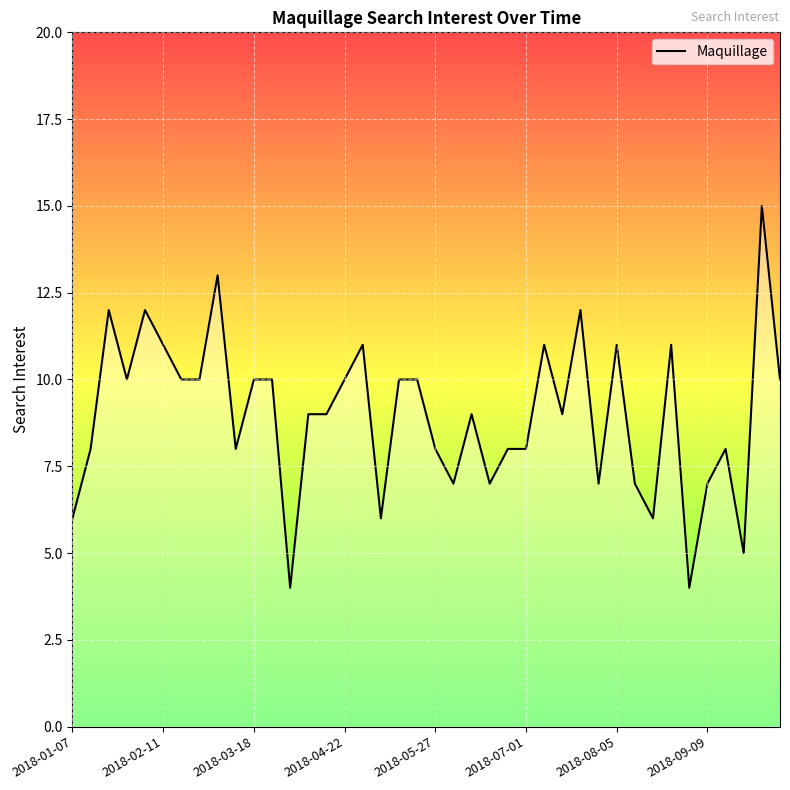

What is the greatest value displayed?

15